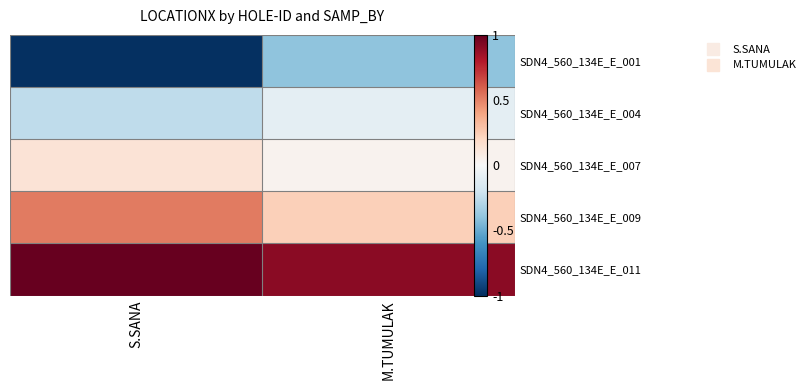

Count the number of data series in this chart.

5